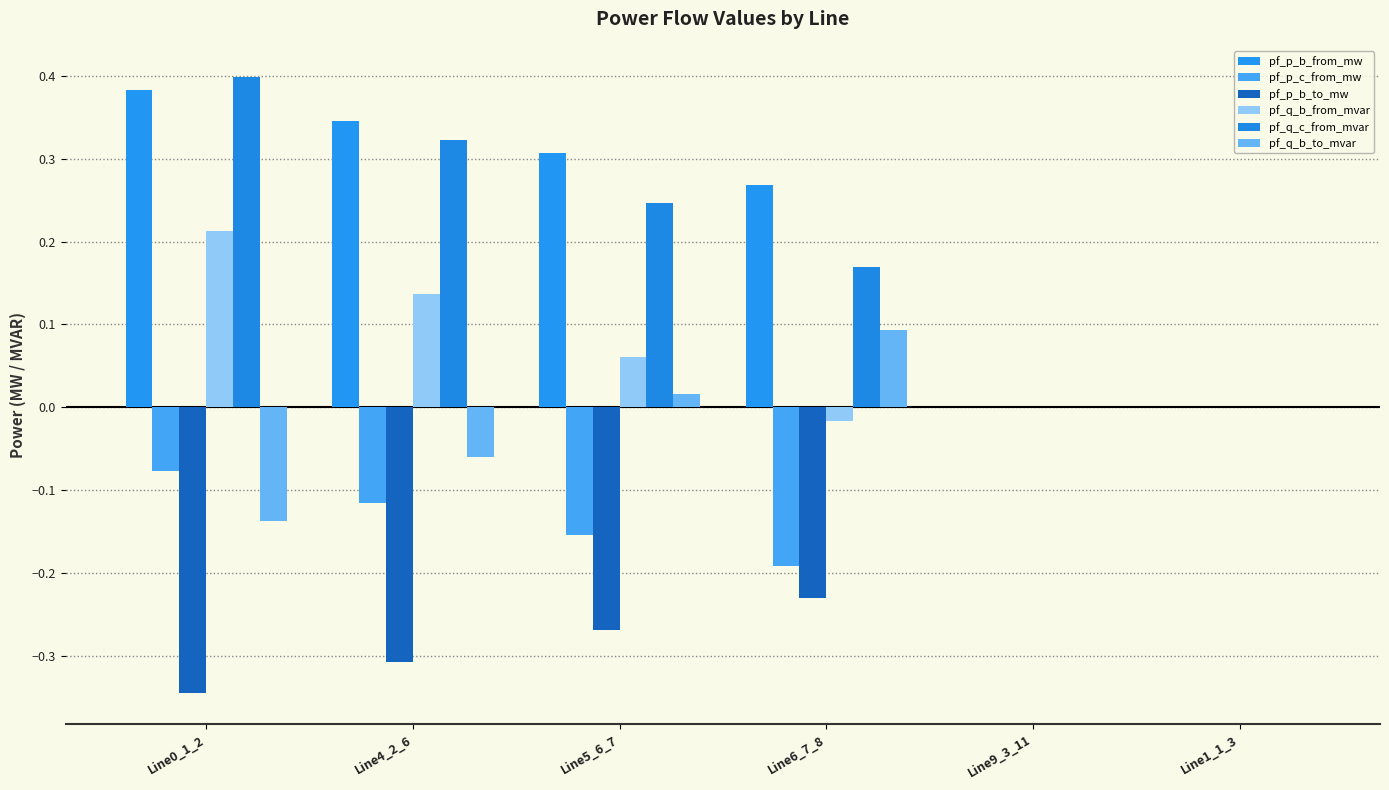

Reading left to right, transcribe all the data shown in this chart.

pf_p_b_from_mw: 0.4	0.3	0.3	0.3	-0.0	-0.0
pf_p_c_from_mw: -0.1	-0.1	-0.2	-0.2	-0.0	-0.0
pf_p_b_to_mw: -0.3	-0.3	-0.3	-0.2	0.0	0.0
pf_q_b_from_mvar: 0.2	0.1	0.1	-0.0	0.0	0.0
pf_q_c_from_mvar: 0.4	0.3	0.2	0.2	-0.0	-0.0
pf_q_b_to_mvar: -0.1	-0.1	0.0	0.1	-0.0	-0.0